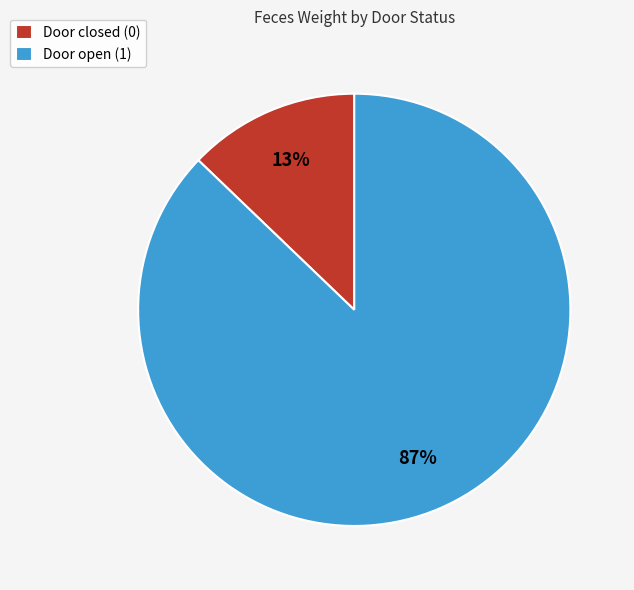

Between Door open (1) and Door closed (0), which is larger?

Door open (1)